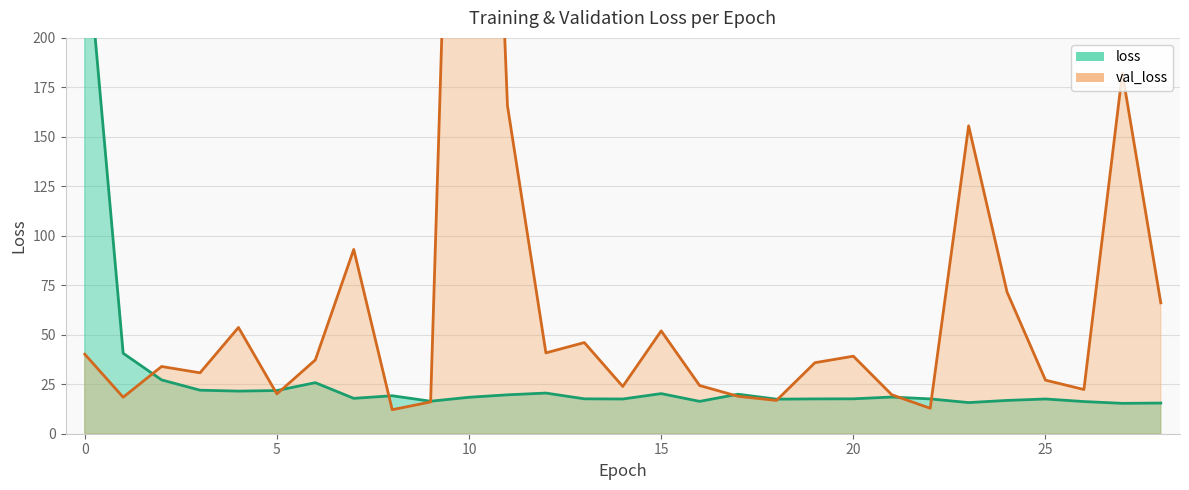

What is the highest value of the loss series?

259.7